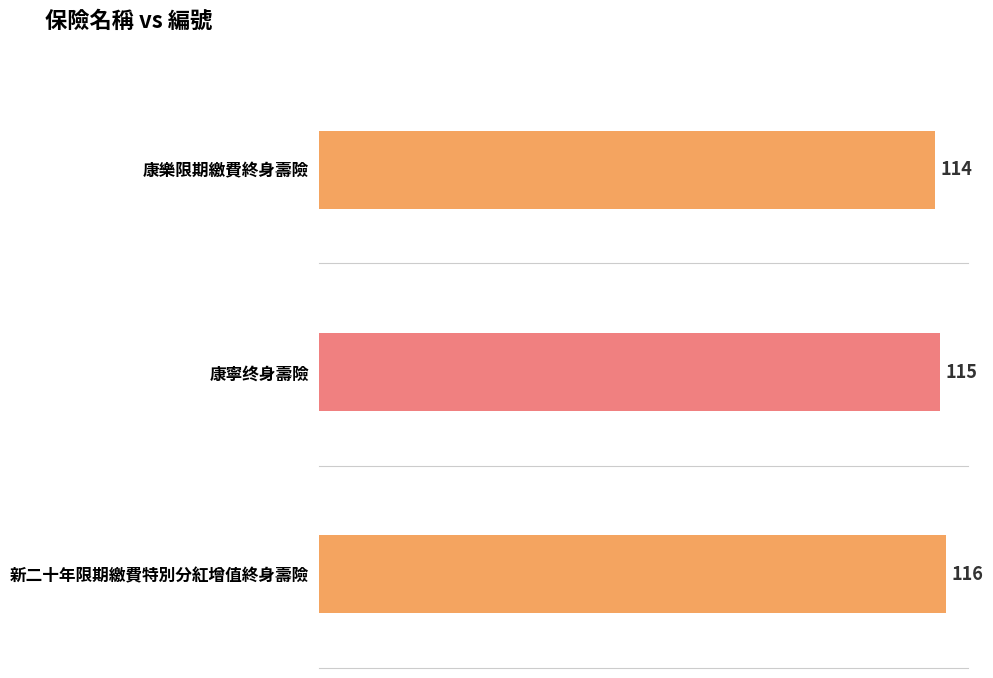

What is the difference between the values at 康樂限期繳費終身壽險 and 康寧终身壽險?

1